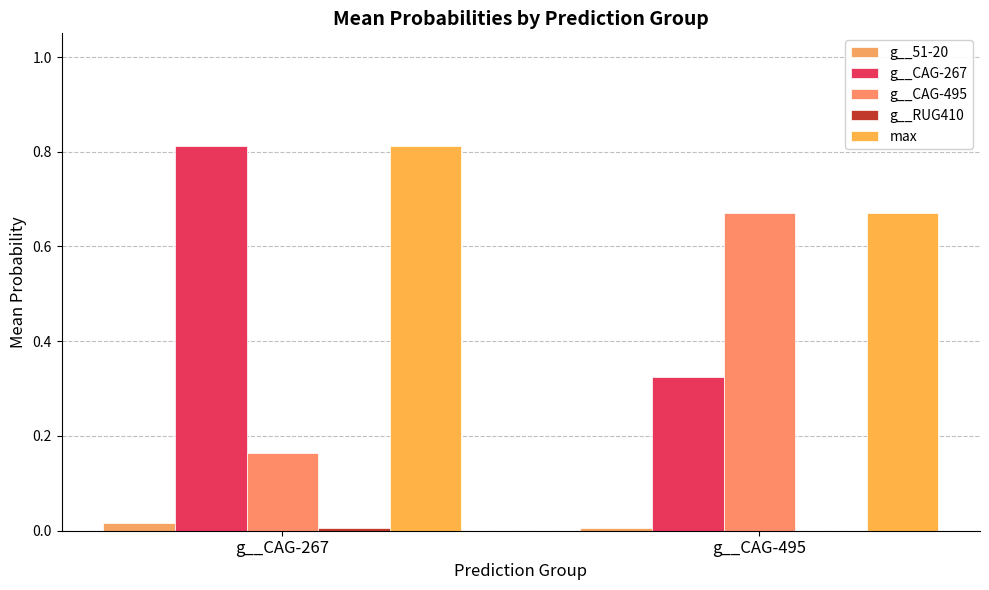

What is the value of the max bar at the 2nd from the left?

0.7